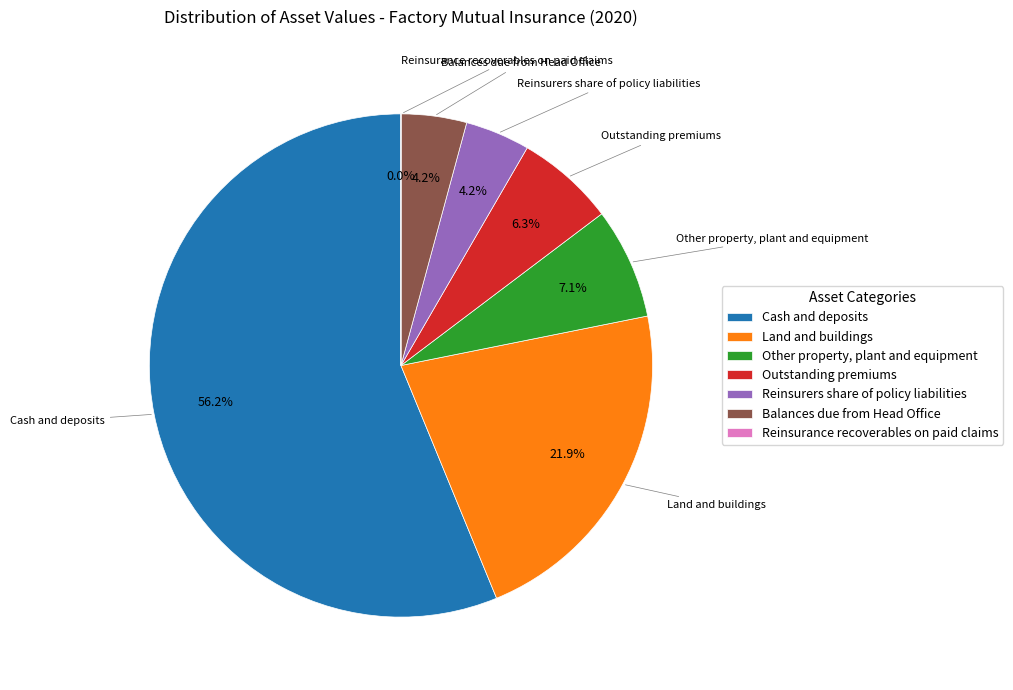

What is the ratio of the value at Other property, plant and equipment to the value at Outstanding premiums?

1.1